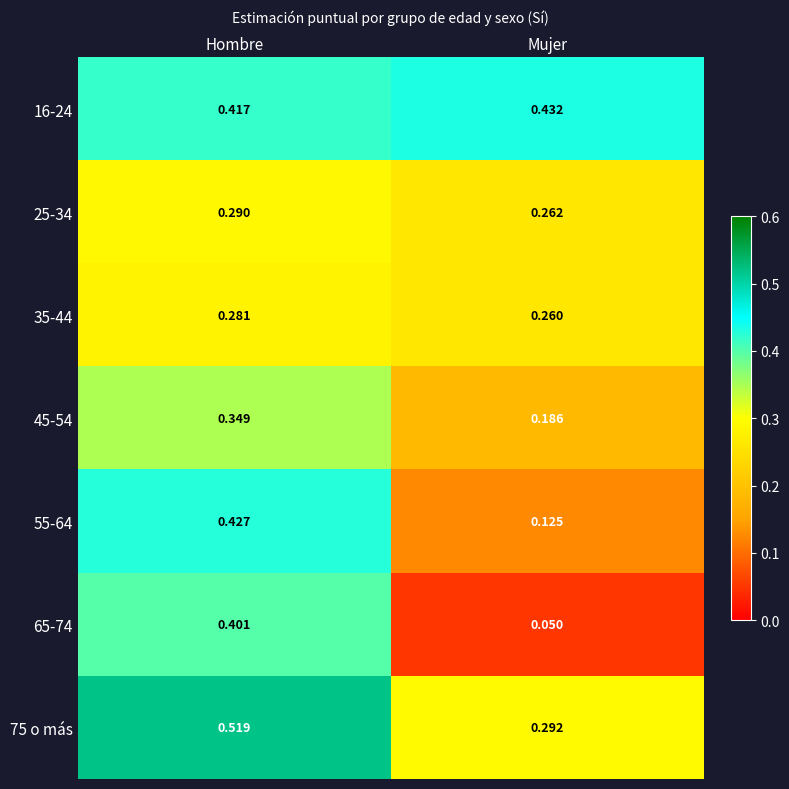

Where is 65-74 nearest to the value 0?

Mujer